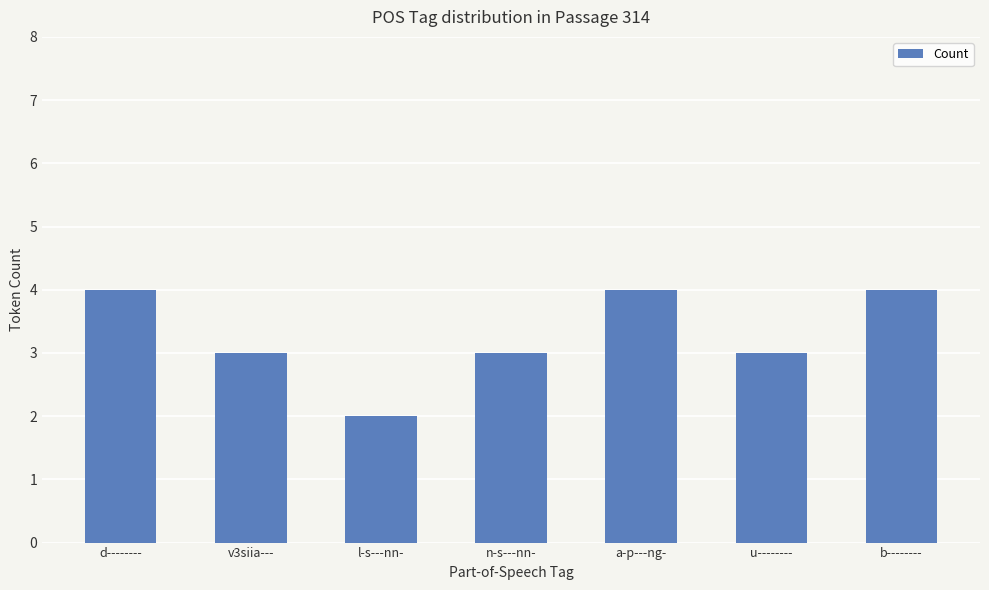

Is it true that the value at n-s---nn- is 2?

False